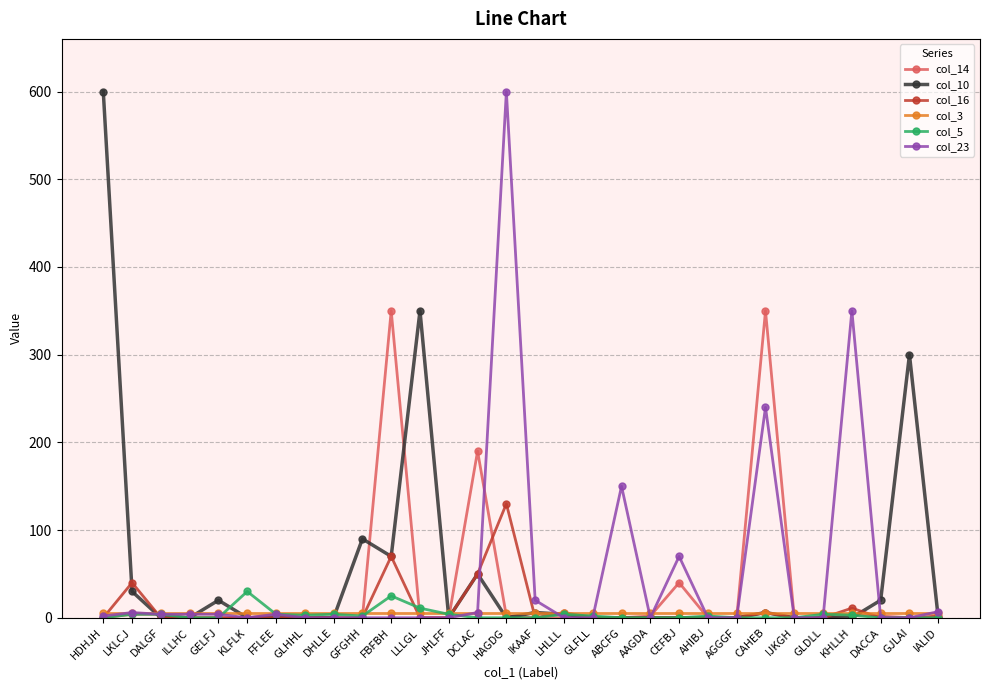

Between GELFJ and KHLLH, which series saw the biggest shift?

col_23